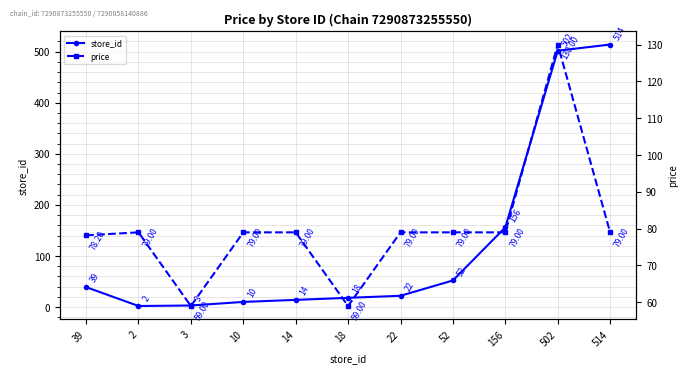

Reading left to right, transcribe all the data shown in this chart.

store_id: 39.0	2.0	3.0	10.0	14.0	18.0	22.0	52.0	156.0	502.0	514.0
price: 78.2	79.0	59.0	79.0	79.0	59.0	79.0	79.0	79.0	130.0	79.0